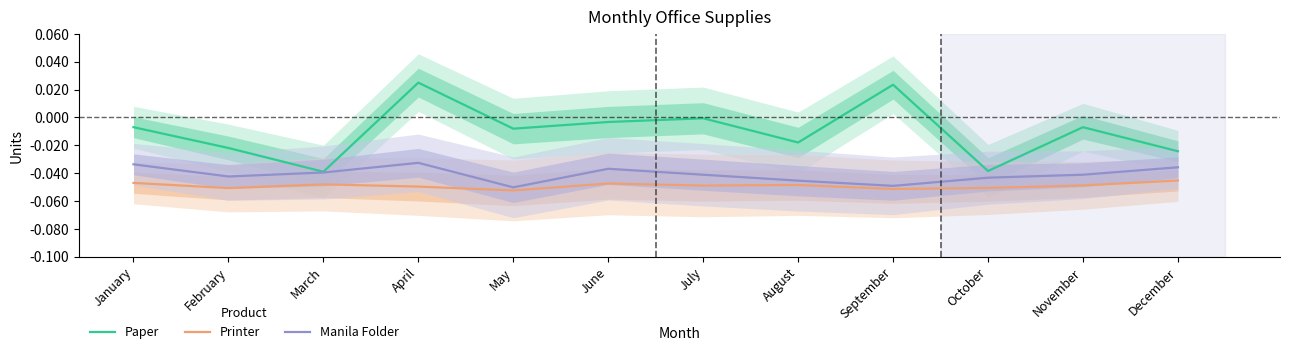

Reading left to right, extract all data points from this chart.

Paper: -0.0	-0.0	-0.0	0.0	-0.0	-0.0	-0.0	-0.0	0.0	-0.0	-0.0	-0.0
Printer: -0.0	-0.1	-0.0	-0.0	-0.1	-0.0	-0.0	-0.0	-0.1	-0.1	-0.0	-0.0
Manila Folder: -0.0	-0.0	-0.0	-0.0	-0.1	-0.0	-0.0	-0.0	-0.0	-0.0	-0.0	-0.0